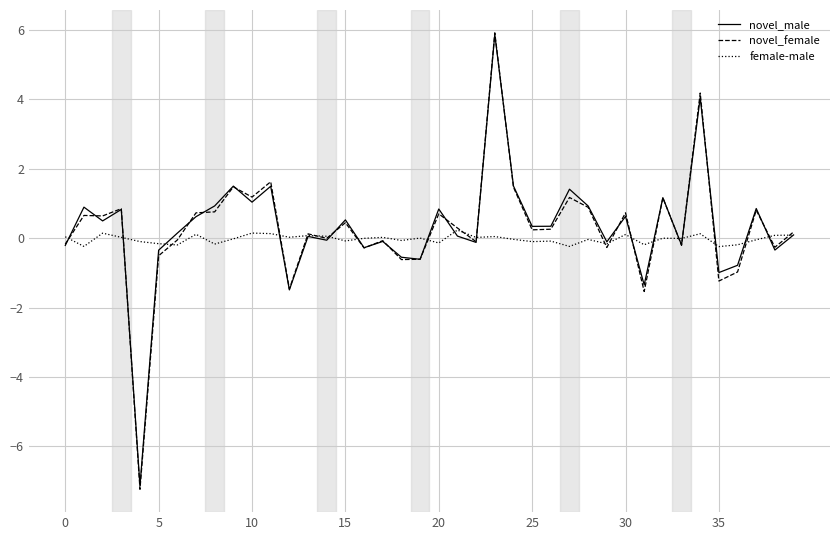

What is the greatest value displayed?

5.9